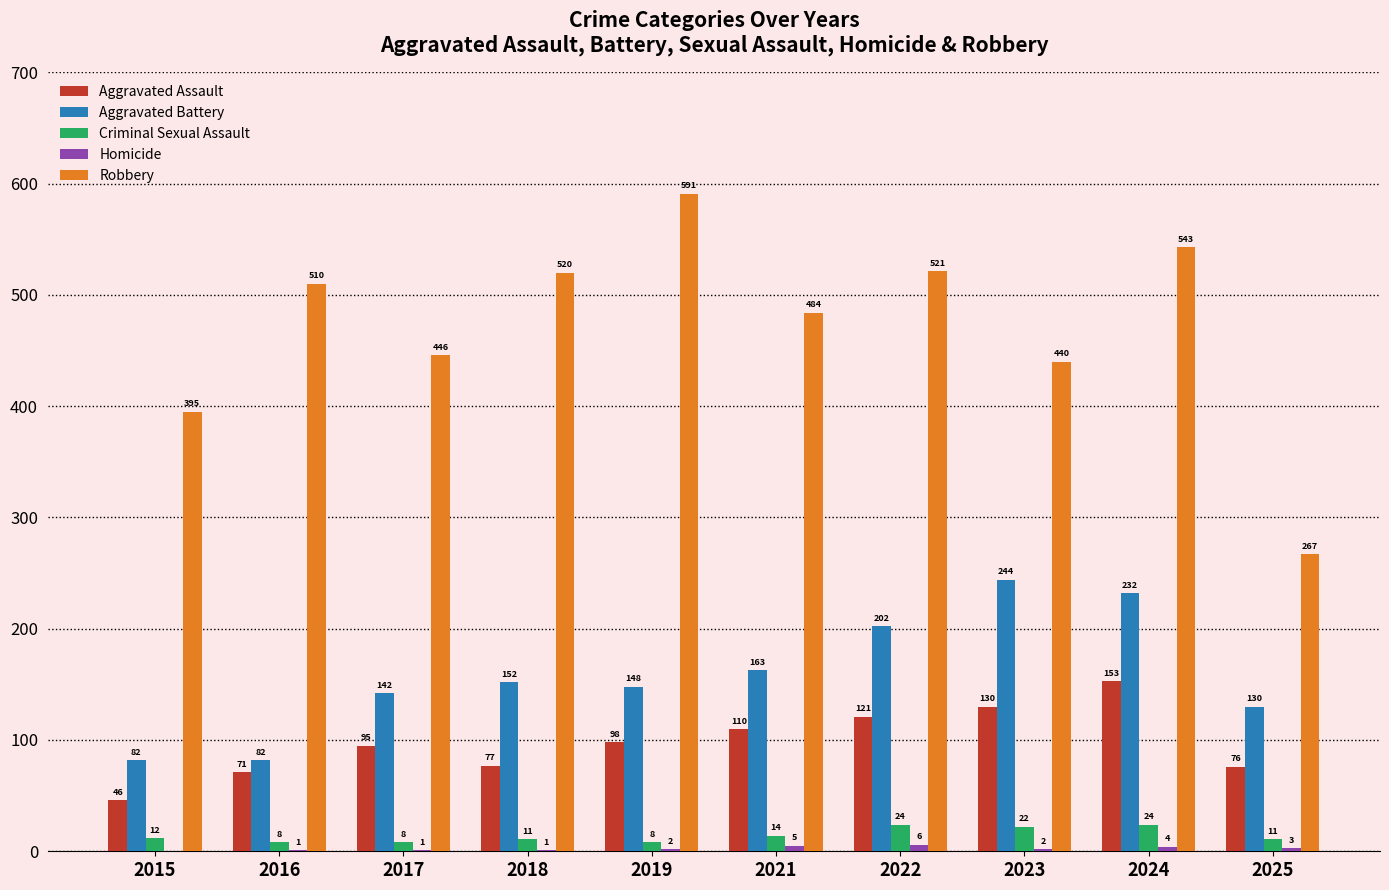

What value does the Robbery series have at 2019, to the nearest 50?

600